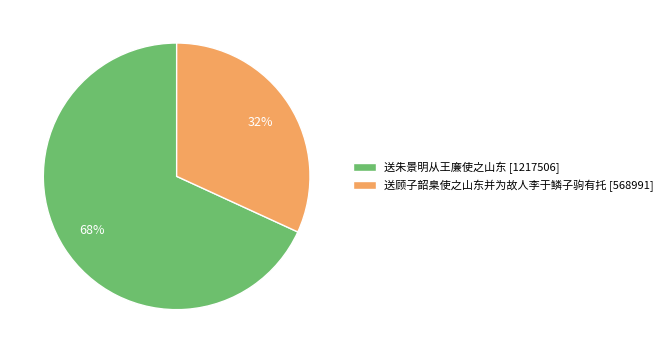

Do 送顾子韶臬使之山东并为故人李于鳞子驹有托 [568991] and 送朱景明从王廉使之山东 [1217506] together represent more than half of the pie?

Yes